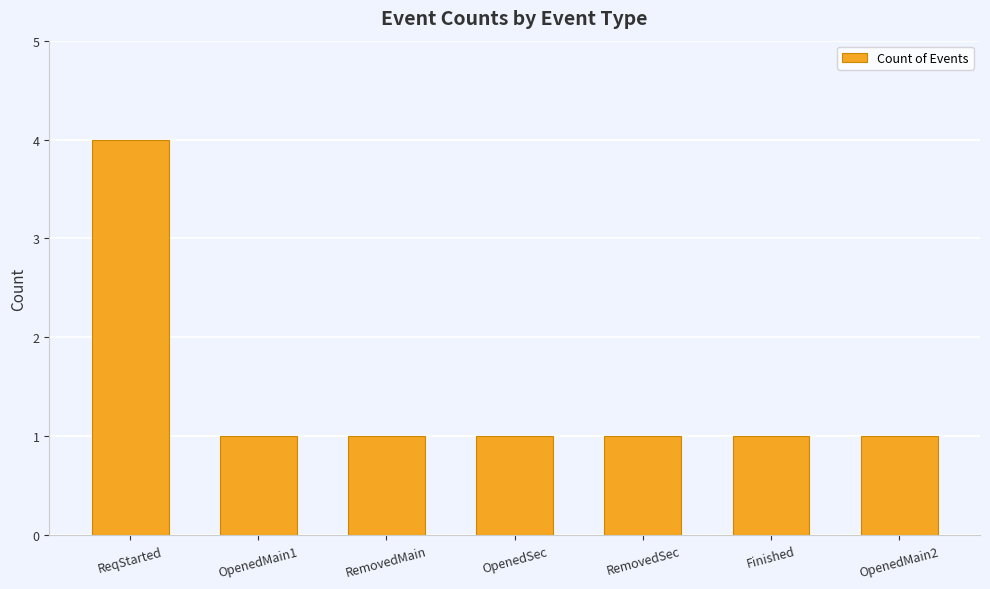

True or false: the data shows 1 at RemovedSec.

True